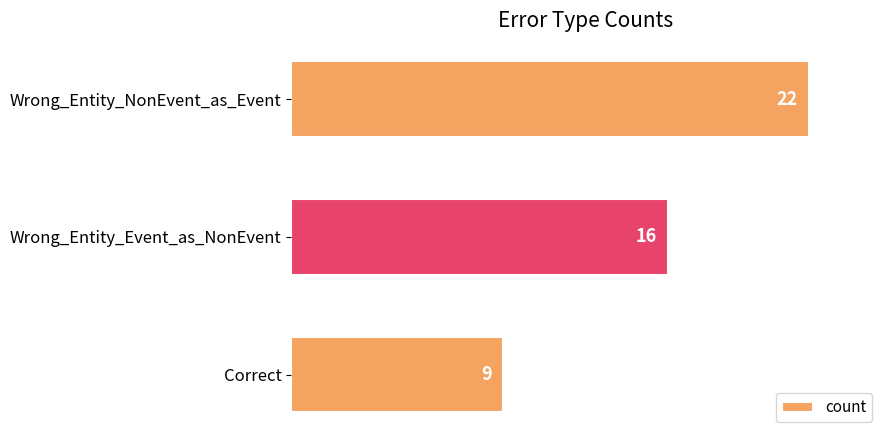

Where is the data nearest to the value 15?

Wrong_Entity_Event_as_NonEvent